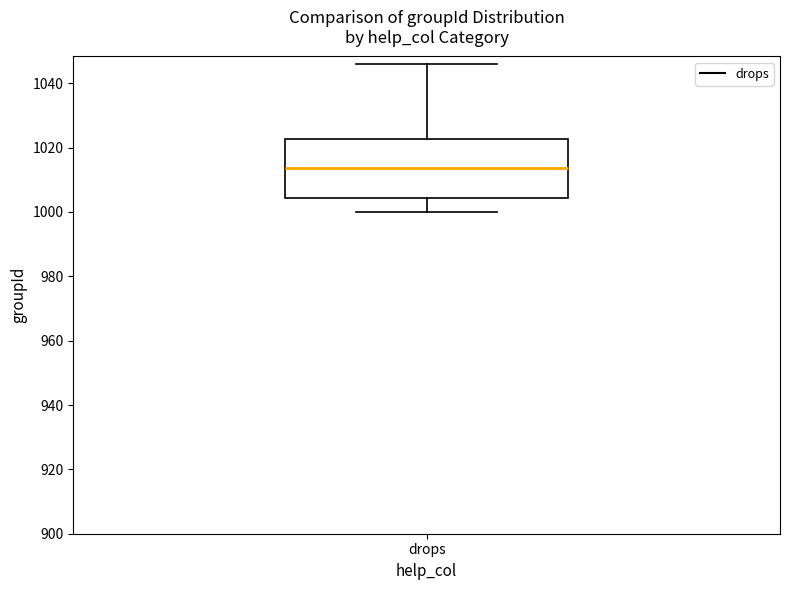

Transcribe this box plot: give where the median line is, the range the box spans, and where the two whiskers end, as read against the y-axis. The values are not printed on the chart, so give them approximately, as read against the axis.

median 1014, box 1004 to 1022, whiskers 1000 to 1046